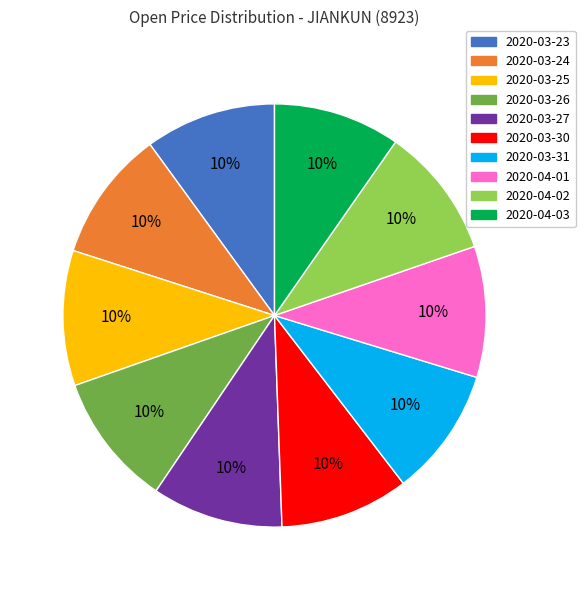

Count the number of slices in the pie.

10